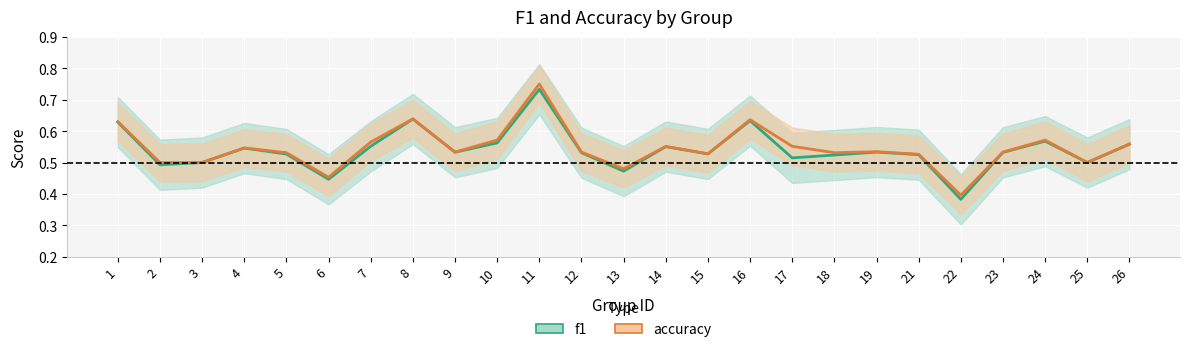

Reading left to right, transcribe all the data shown in this chart.

f1: 0.6	0.5	0.5	0.5	0.5	0.4	0.6	0.6	0.5	0.6	0.7	0.5	0.5	0.6	0.5	0.6	0.5	0.5	0.5	0.5	0.4	0.5	0.6	0.5	0.6
accuracy: 0.6	0.5	0.5	0.5	0.5	0.5	0.6	0.6	0.5	0.6	0.8	0.5	0.5	0.6	0.5	0.6	0.6	0.5	0.5	0.5	0.4	0.5	0.6	0.5	0.6